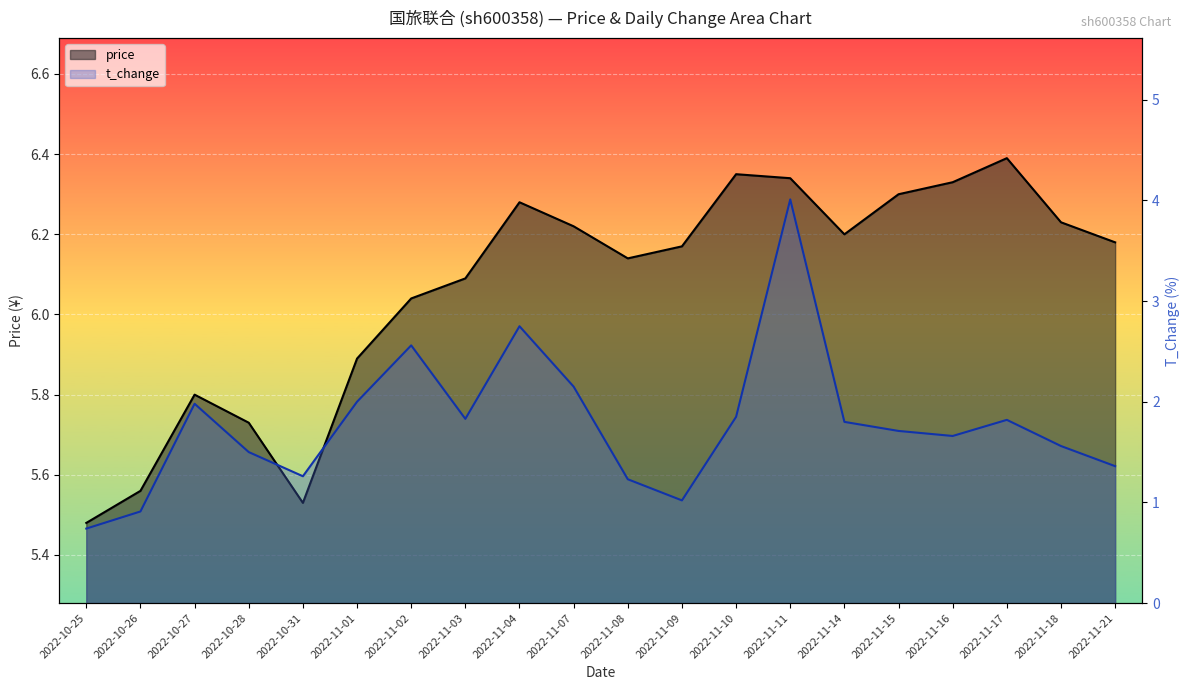

What is the difference between the maximum and second lowest values in the t_change series?

3.1